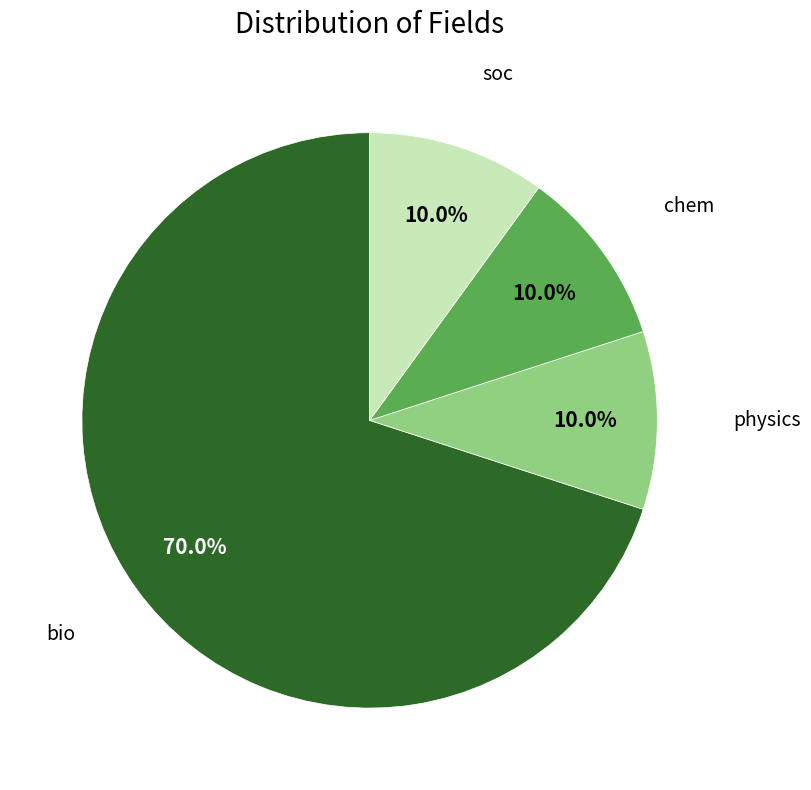

Does any single category account for the majority?

Yes